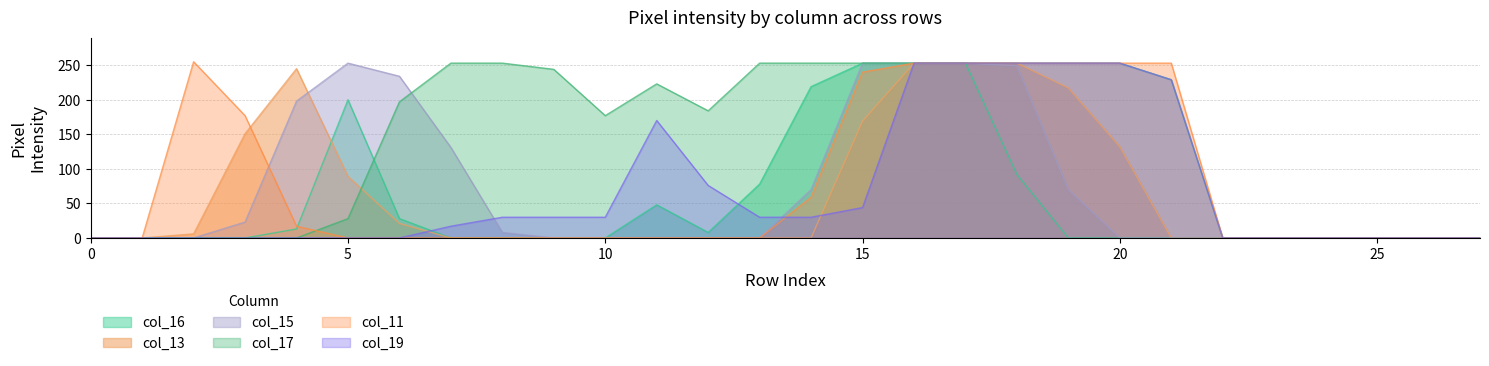

True or false: col_13 has a value of -97 at 1.

False